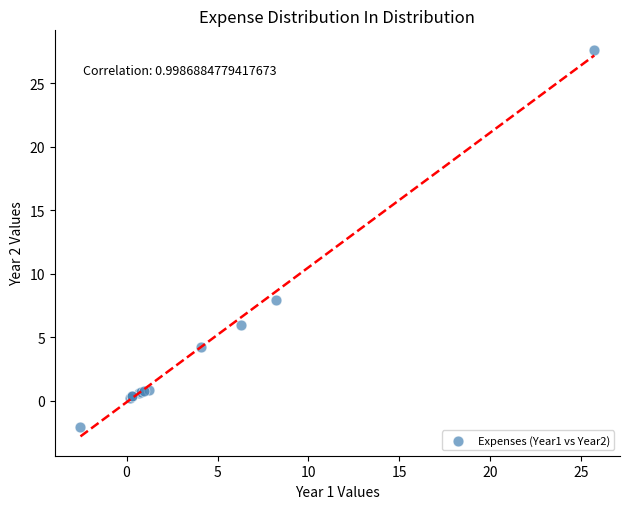

What Y value in the scatter plot is closest to 12?

7.9